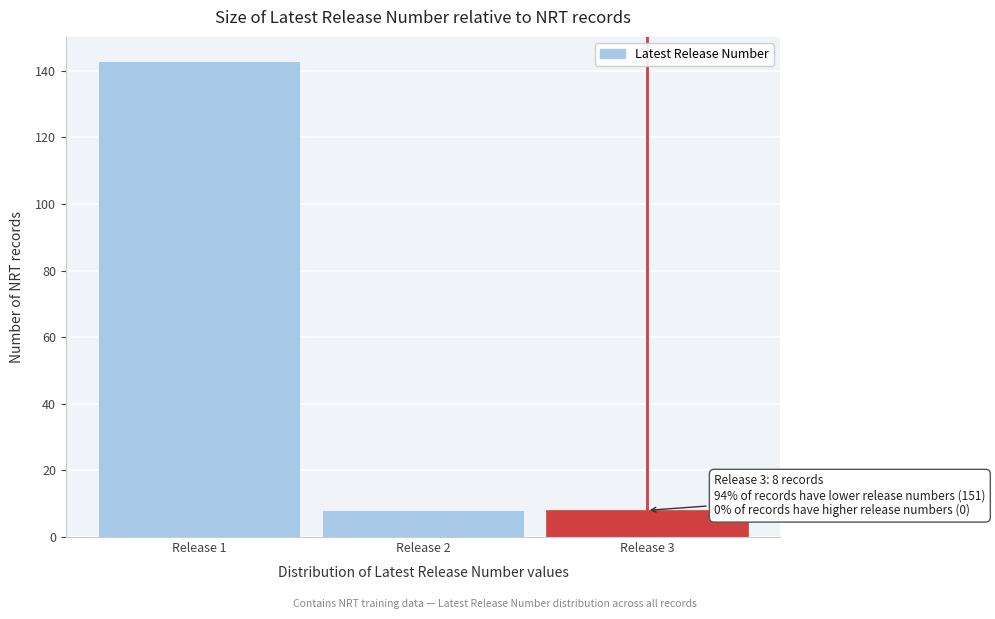

Reading left to right, extract all data points from this chart.

Release 1=143	Release 2=8	Release 3=8